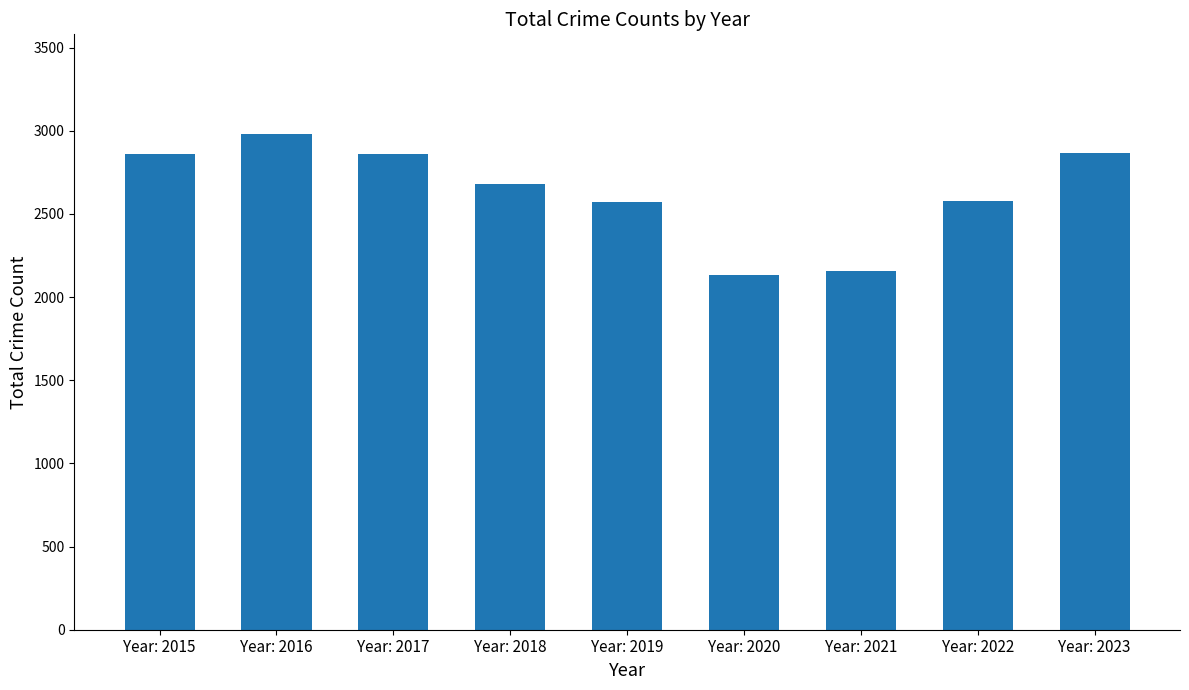

The chart shows a value of 3736 at Year: 2023. True or false?

False